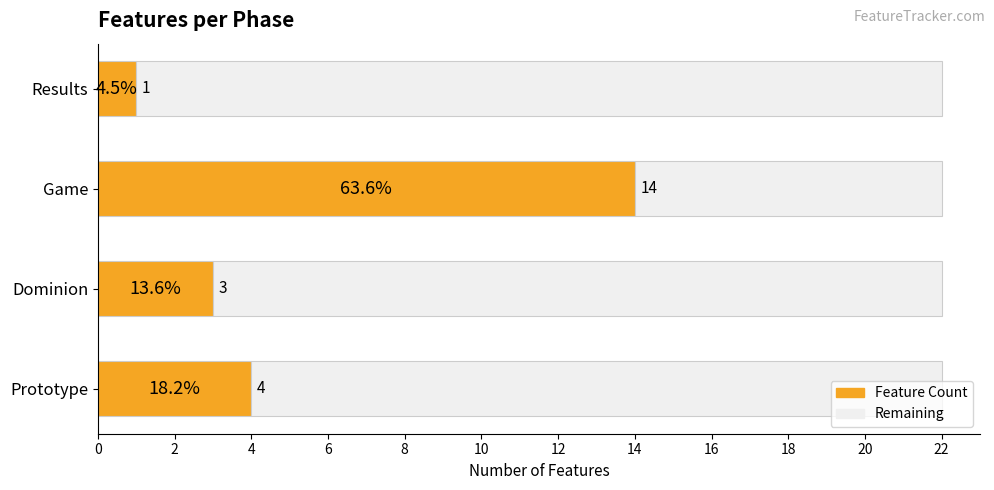

The Feature Count series shows 5 at Dominion. True or false?

False